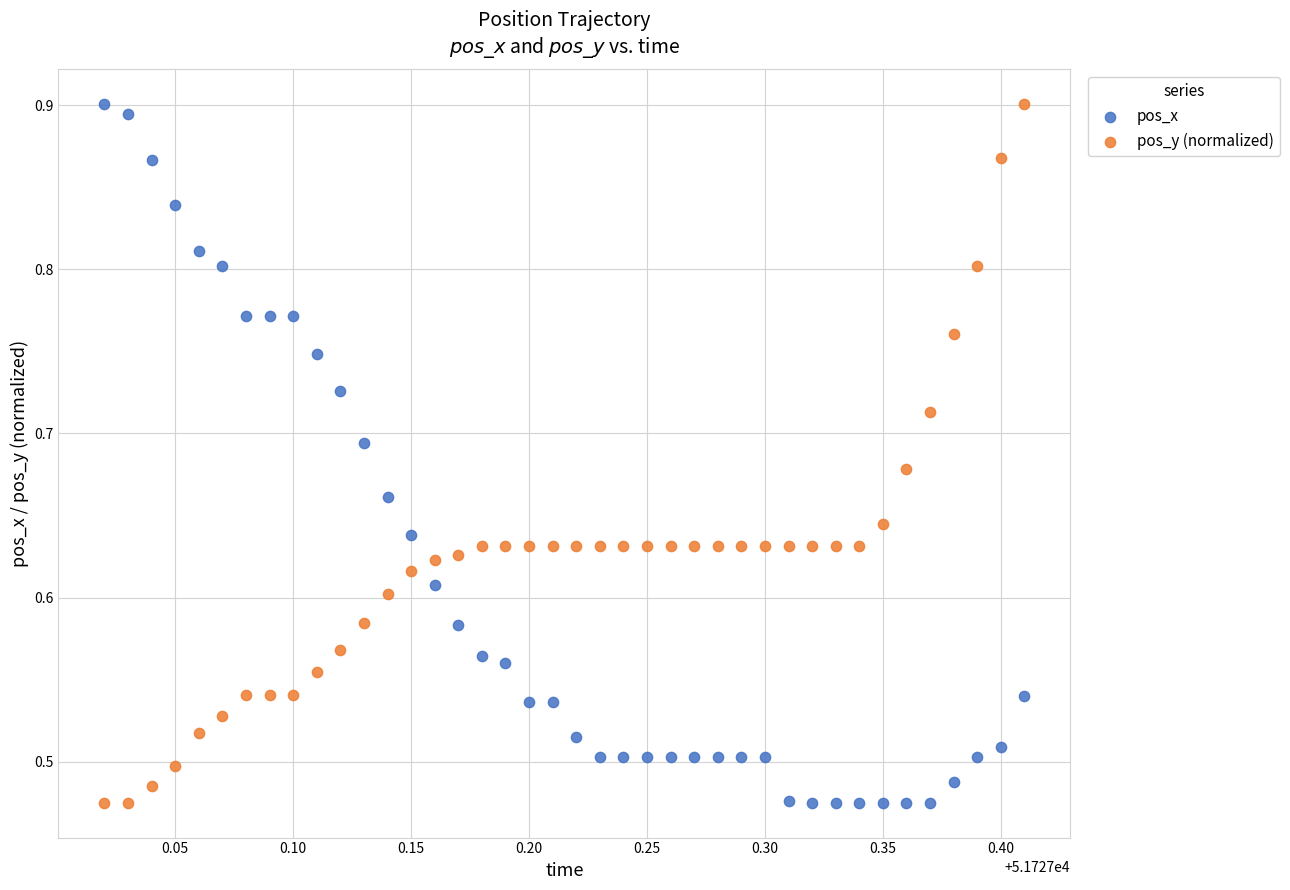

What is the X range (max minus min) for the scatter plot?

0.4